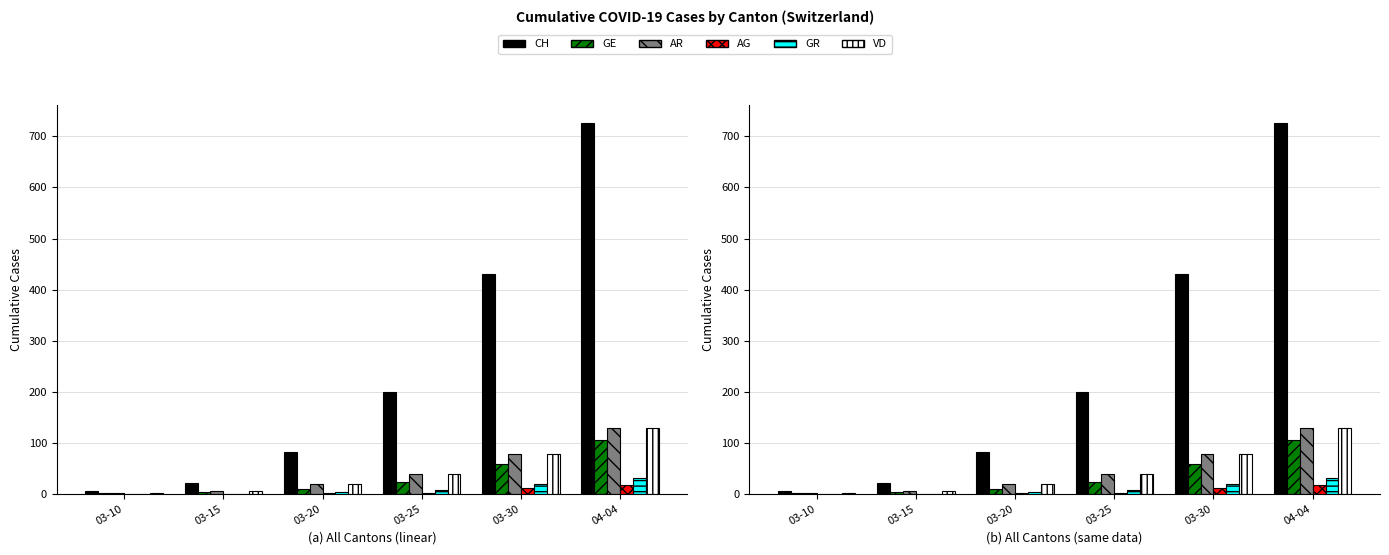

Count the number of data series in this chart.

6